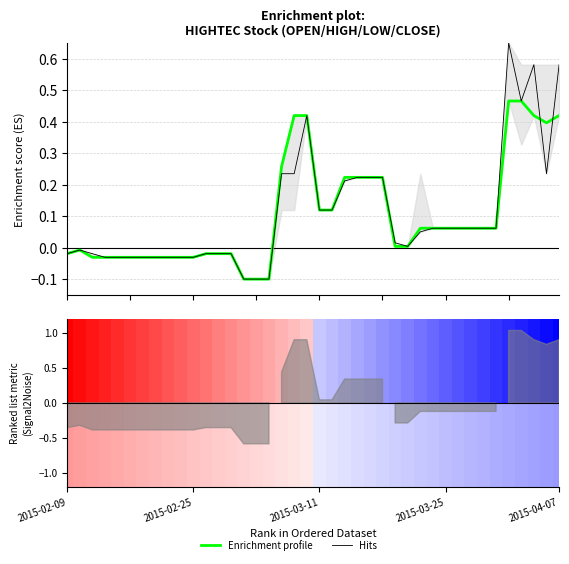

Which category has the highest value in the Hits series?

35